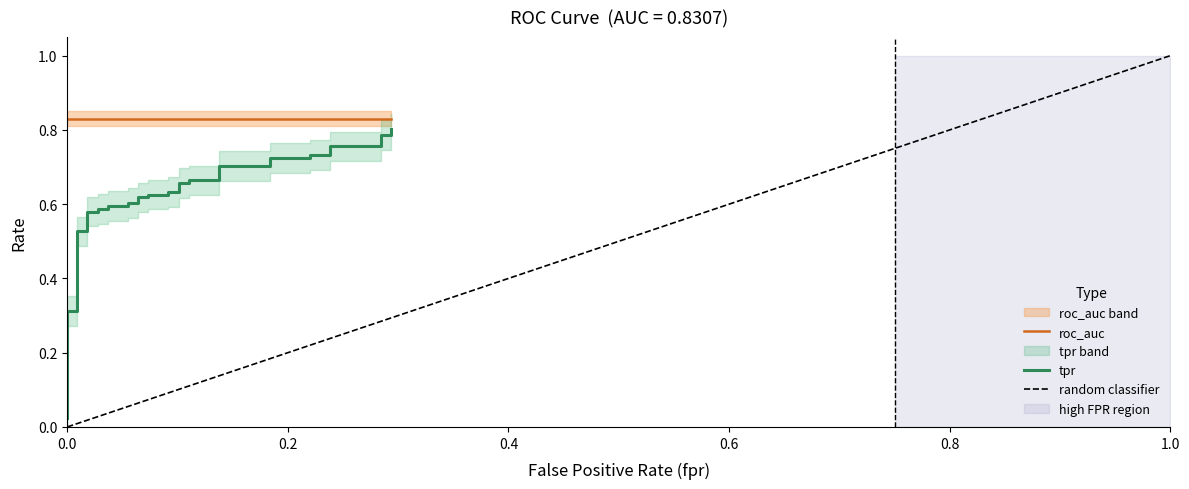

True or false: the data has more than 0 interior local peaks.

False